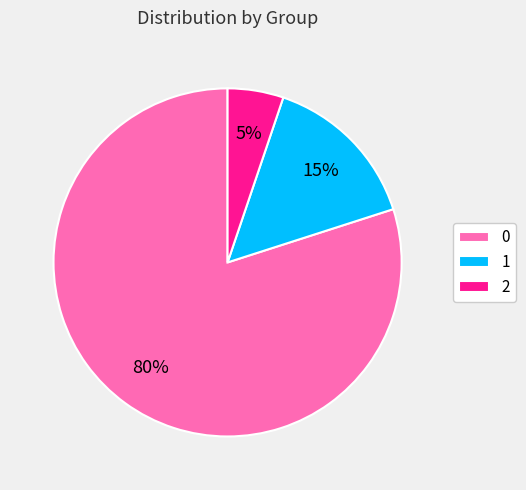

To the nearest percent, what portion does 2 represent?

5%